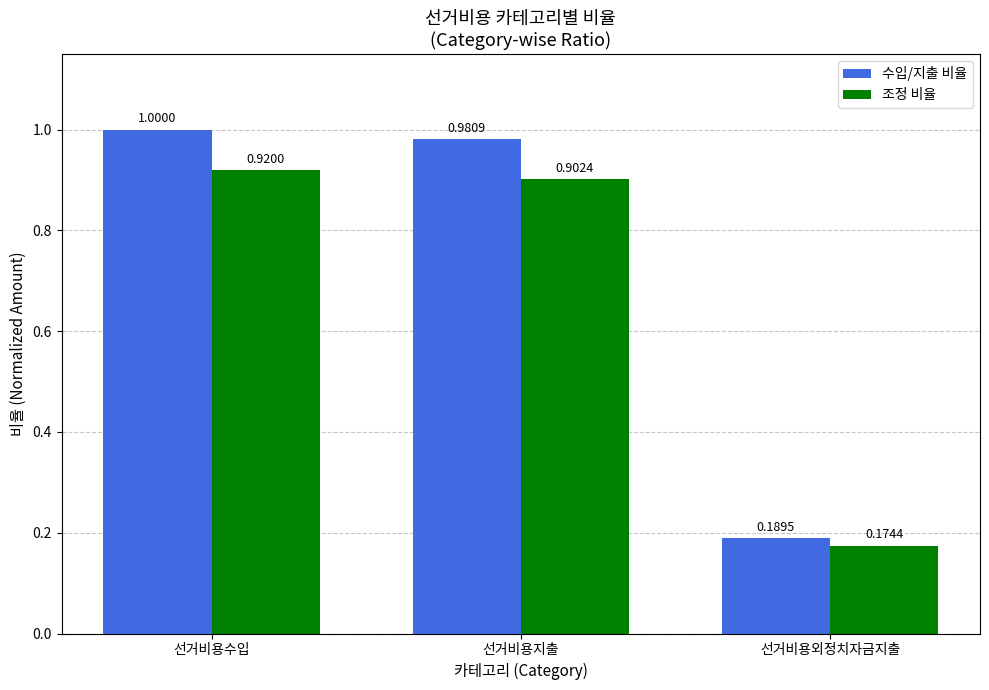

True or false: 수입/지출 비율 has a value of 1.0 at 선거비용수입.

True